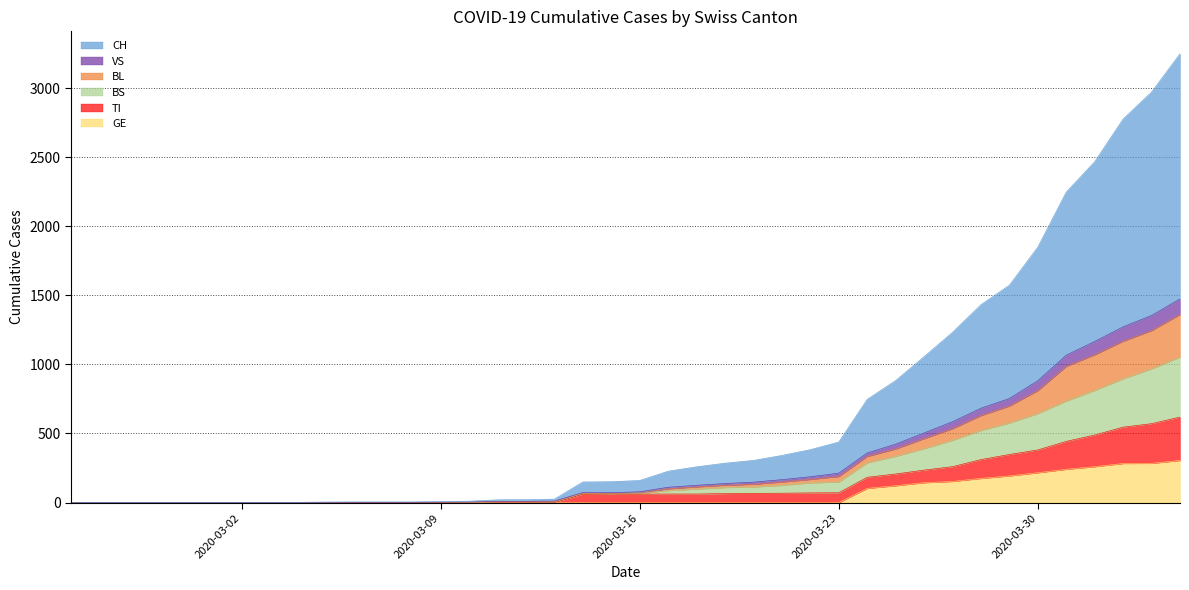

Which category has the lowest value across all series?

2020-02-25